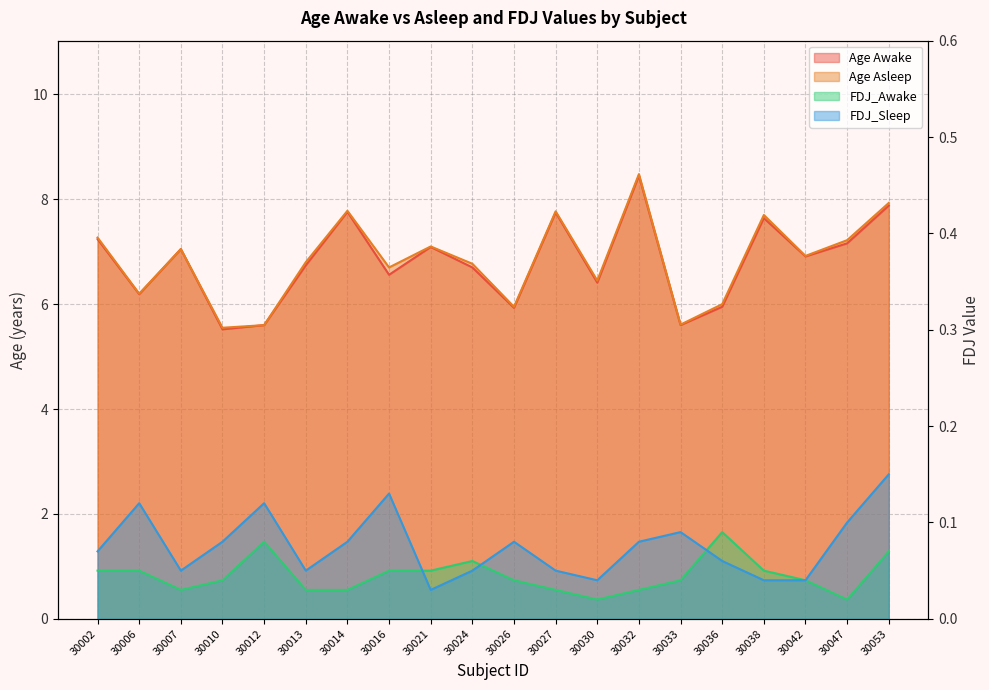

True or false: FDJ_Awake and Age Asleep cross at least once.

False